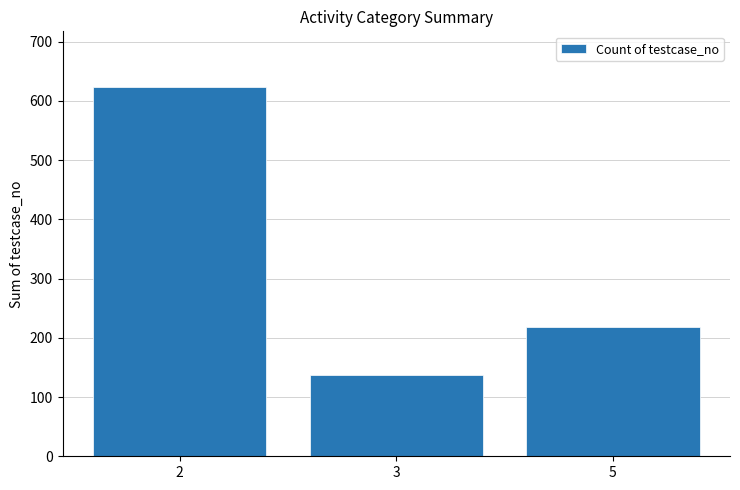

Reading left to right, what are all the values shown in this chart?

624	137	219